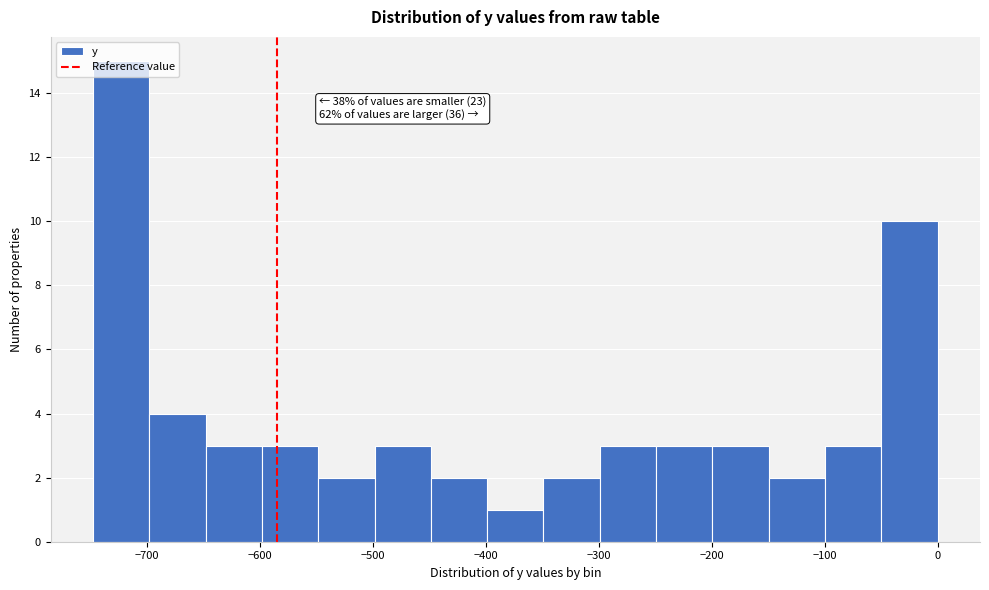

Which range on the x-axis has the tallest bar?

-750 to -700